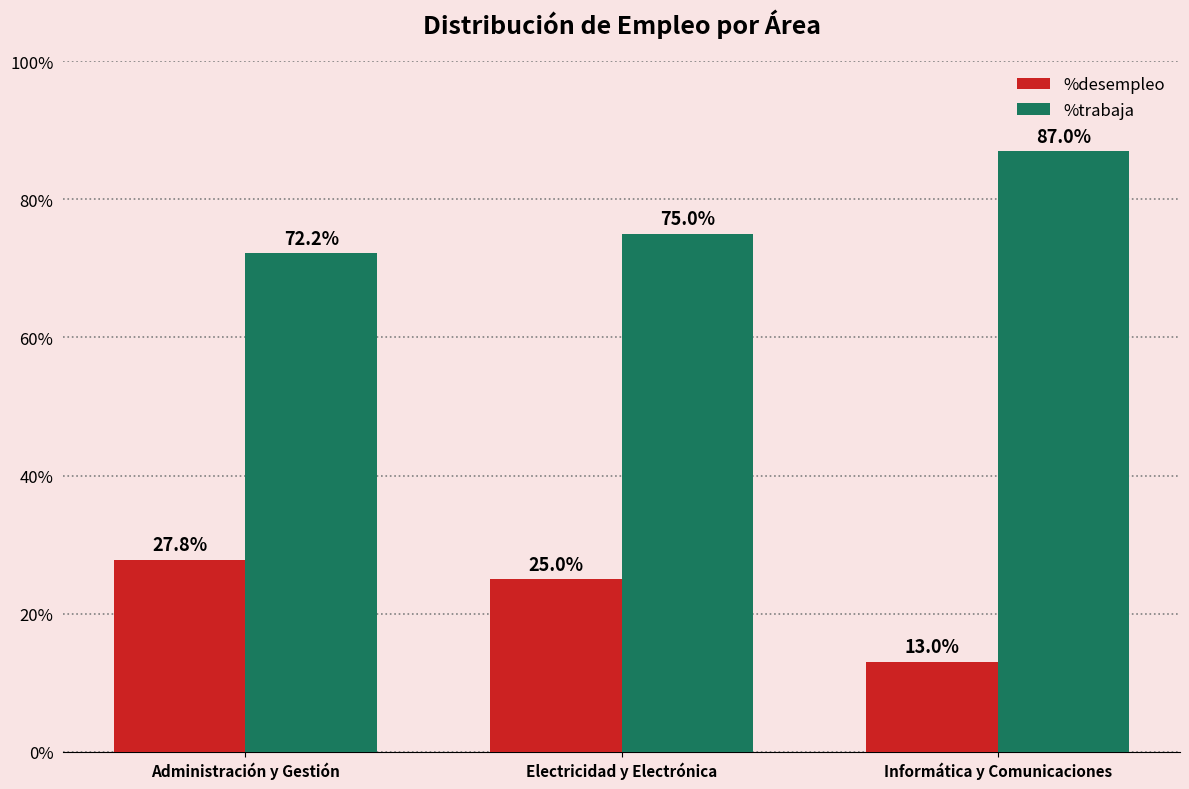

Rank the series at Informática y Comunicaciones from highest to lowest value.

%trabaja, %desempleo